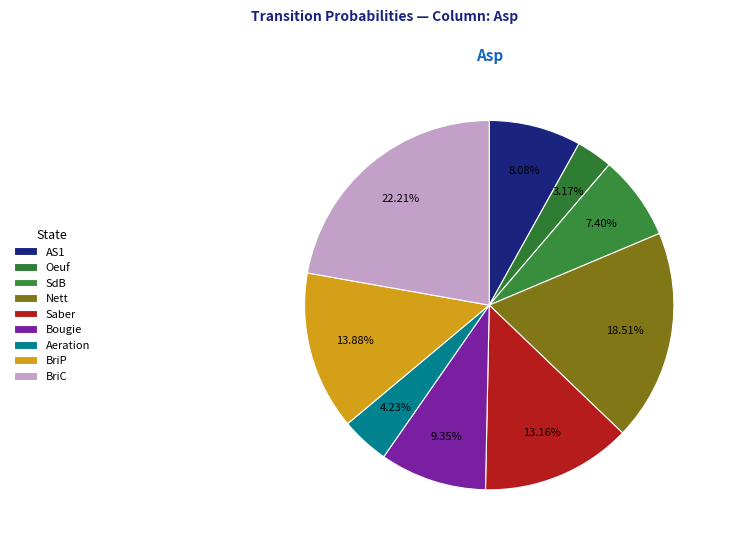

Is it true that BriC is 11% of the pie?

False